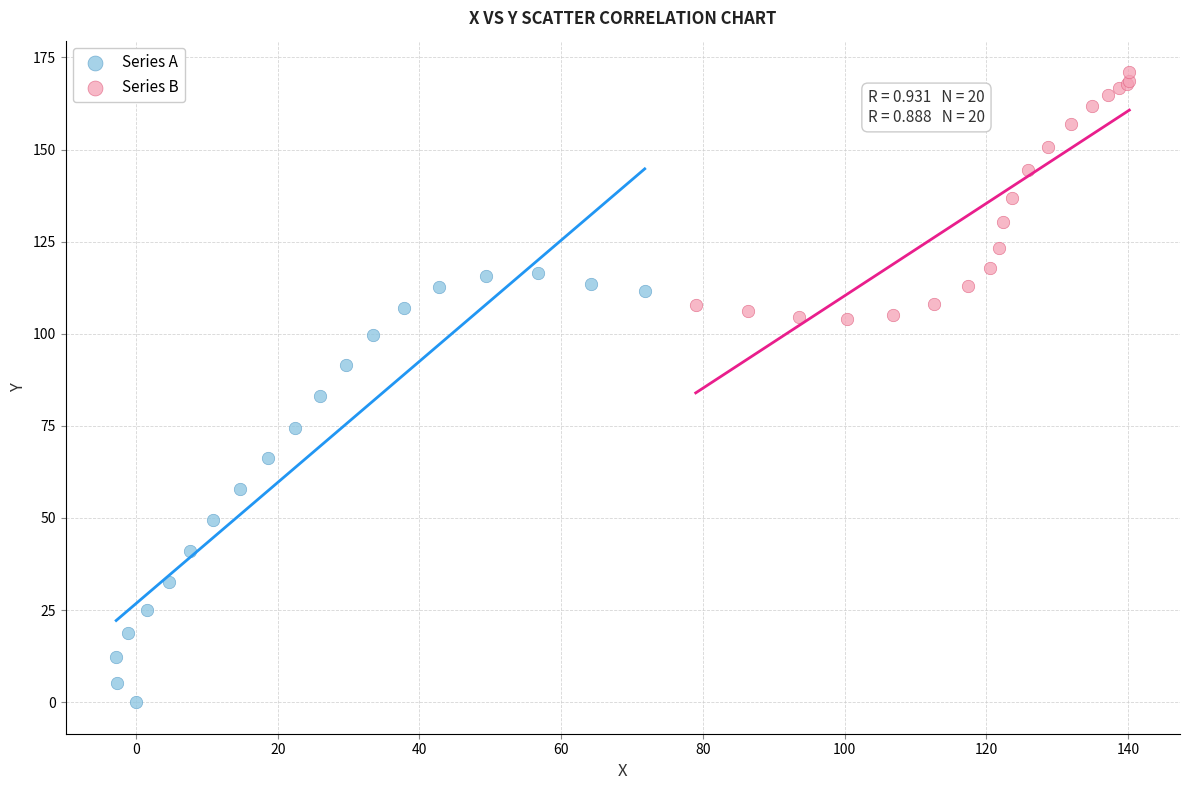

Which series reaches the minimum Y coordinate?

Series A